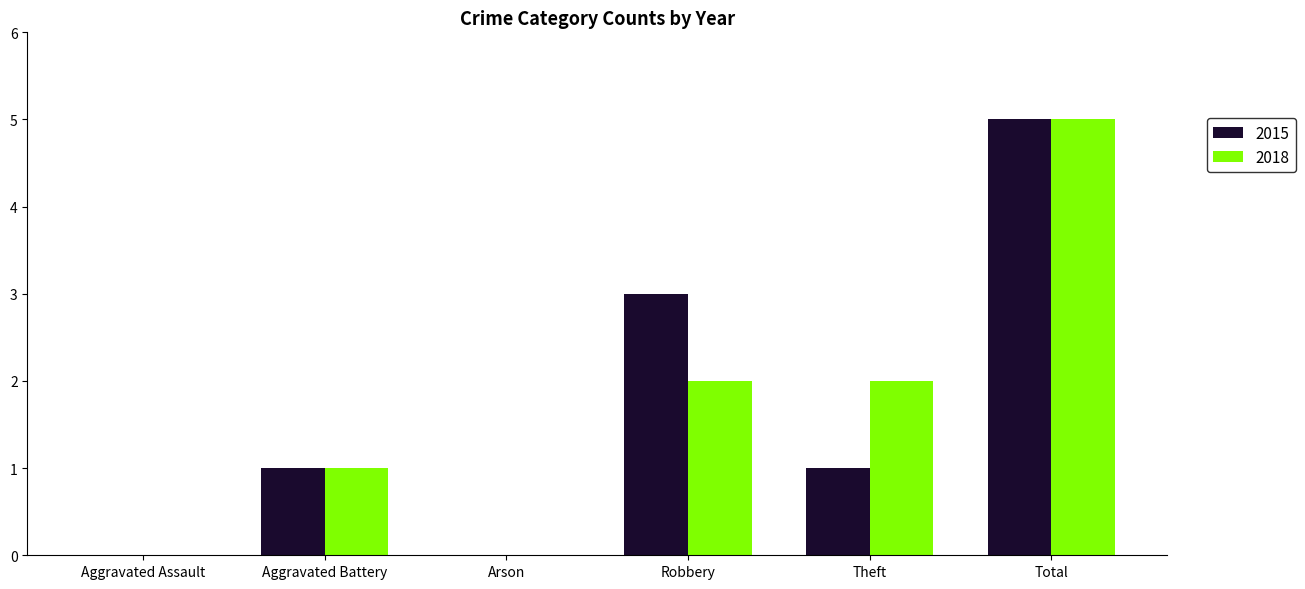

What is the sum of all 2015 values?

10